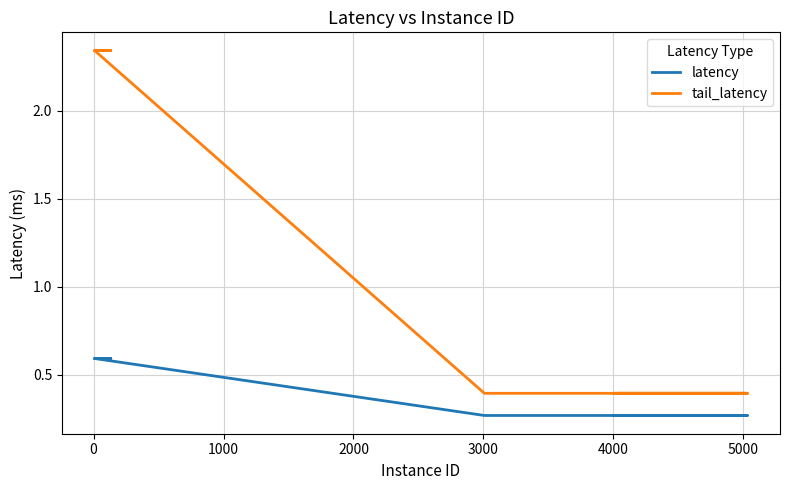

Rank the series at 1000 from lowest to highest value.

latency, tail_latency